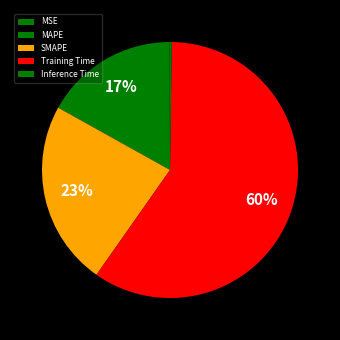

Count the number of slices in the pie.

5